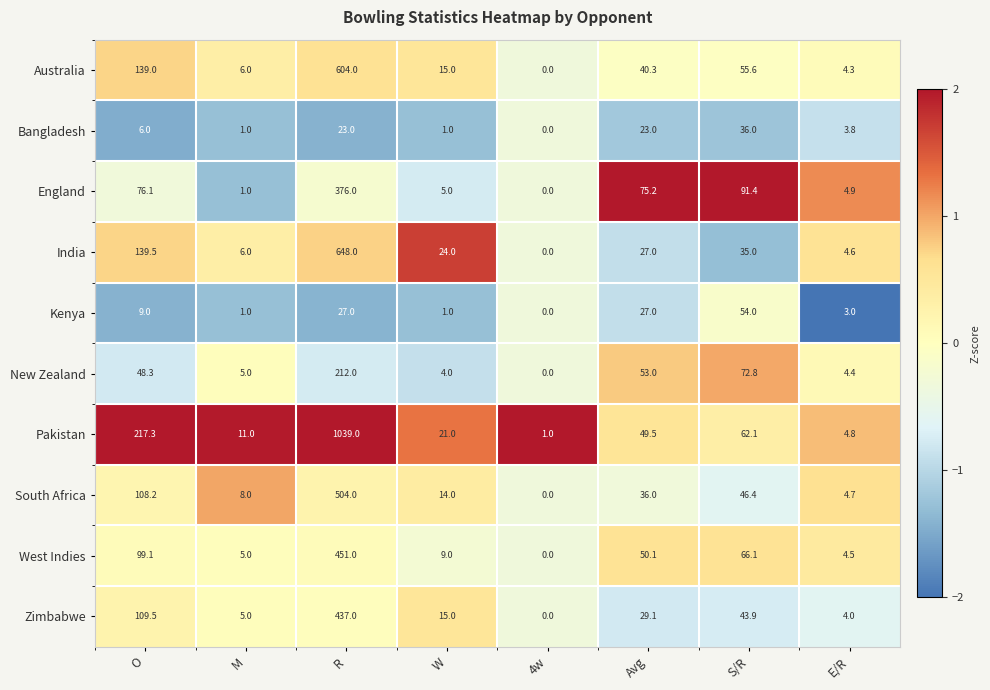

Is it true that South Africa equals 504.0 at R?

True